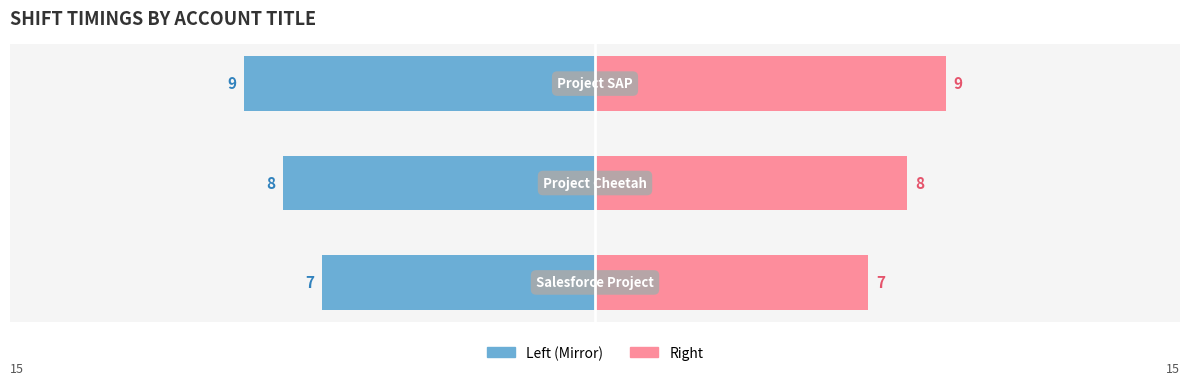

The Left (Mirror) series shows -8 at 1. True or false?

True